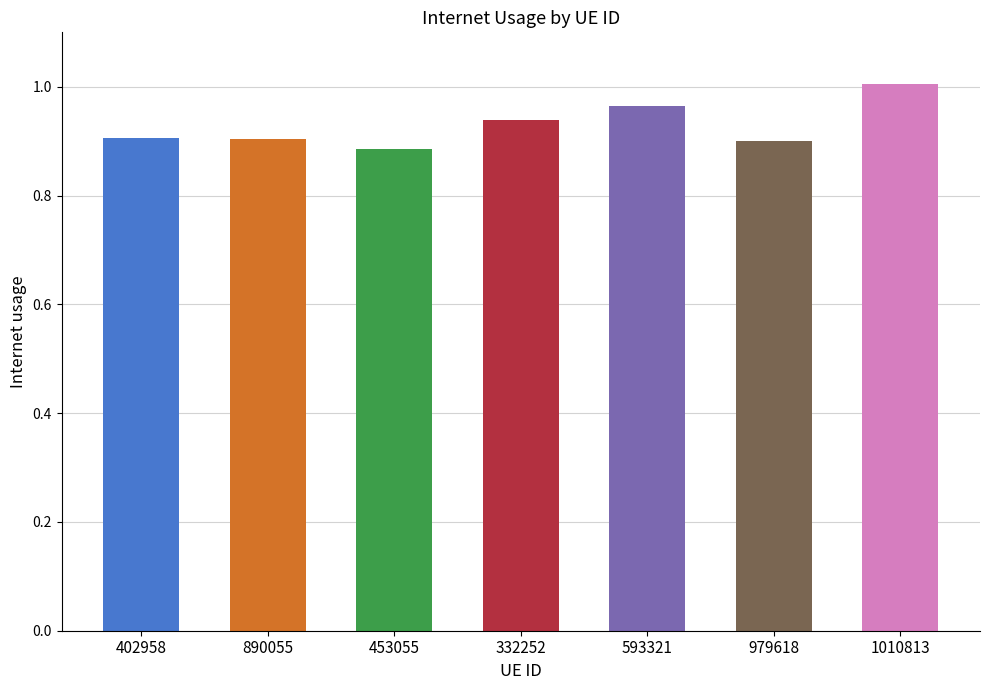

Reading right to left, list all the values displayed in this chart.

1.0	0.9	1.0	0.9	0.9	0.9	0.9